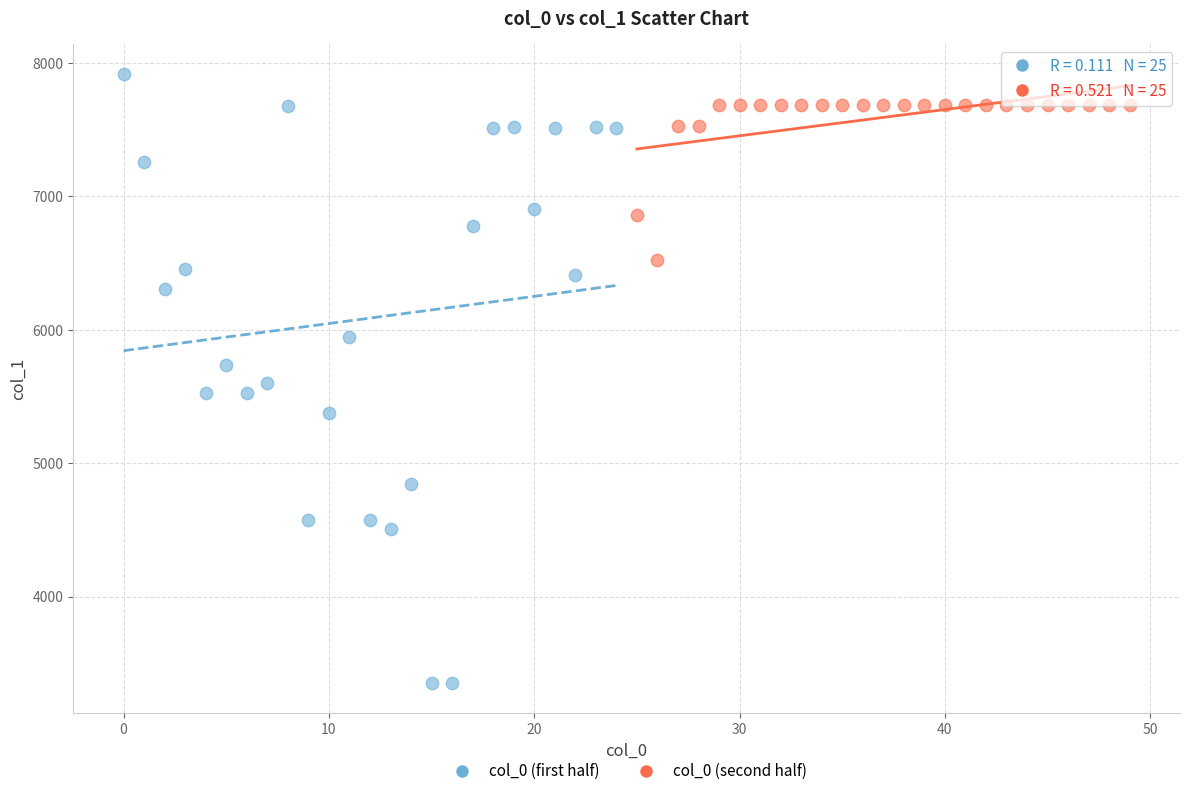

Which series contains the highest Y value?

col_0 (first half)